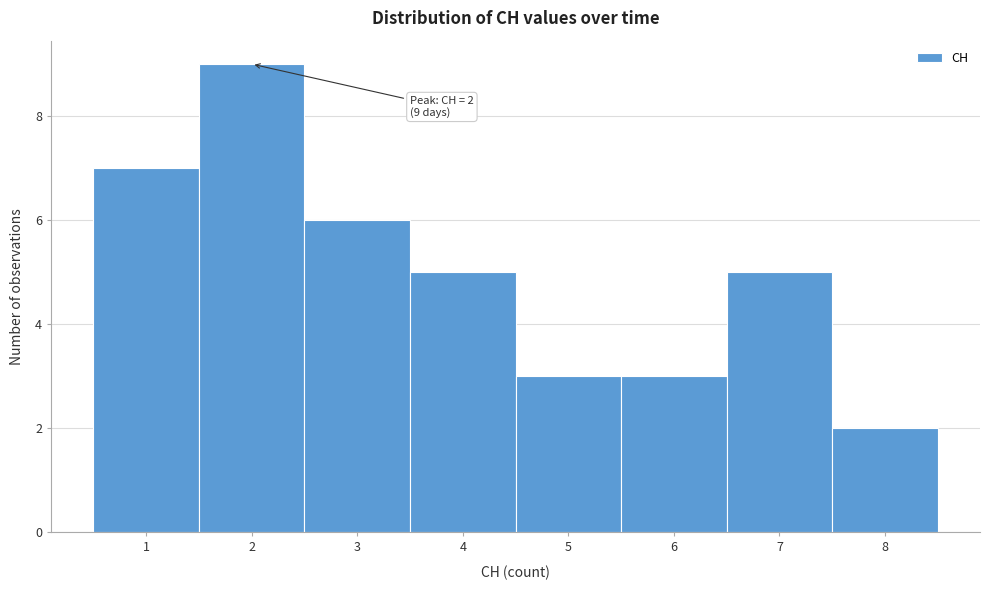

Over which range of the x-axis is the bar tallest?

1.5 to 2.5